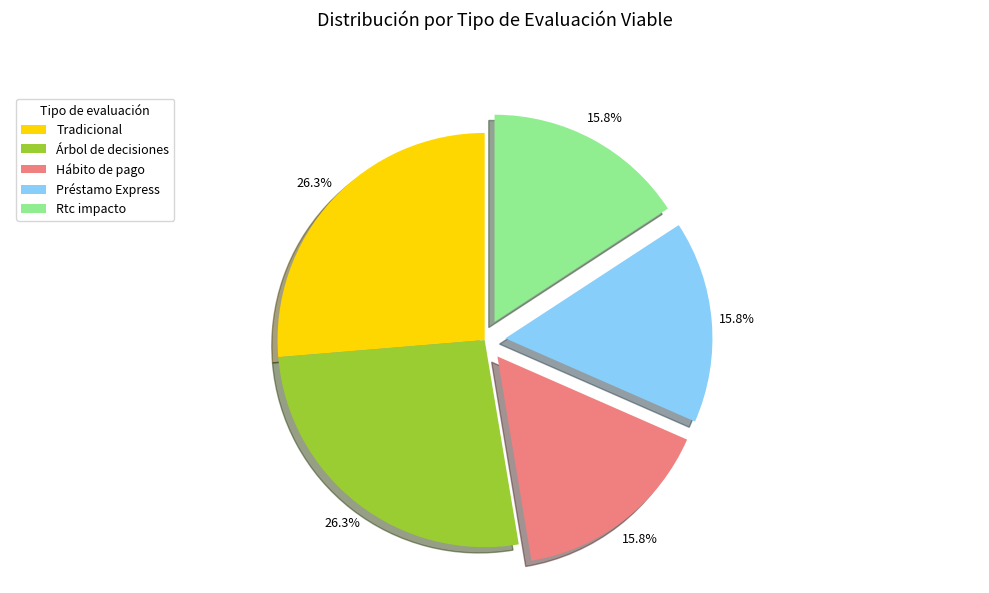

How much of the chart is everything except Árbol de decisiones?

73.7%